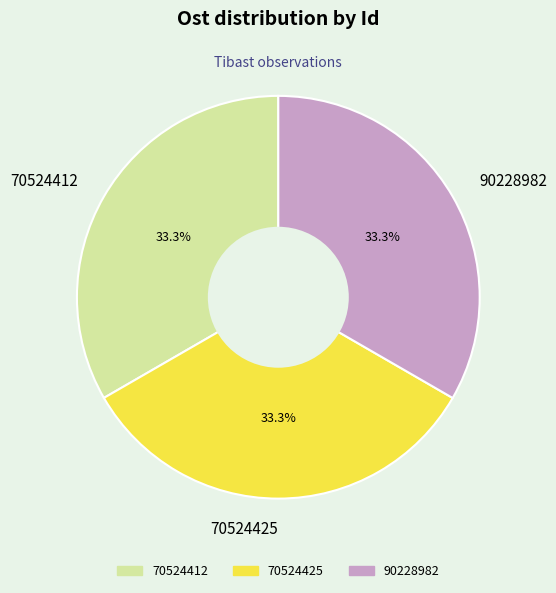

The 70524412 slice represents 33% of the pie. True or false?

True